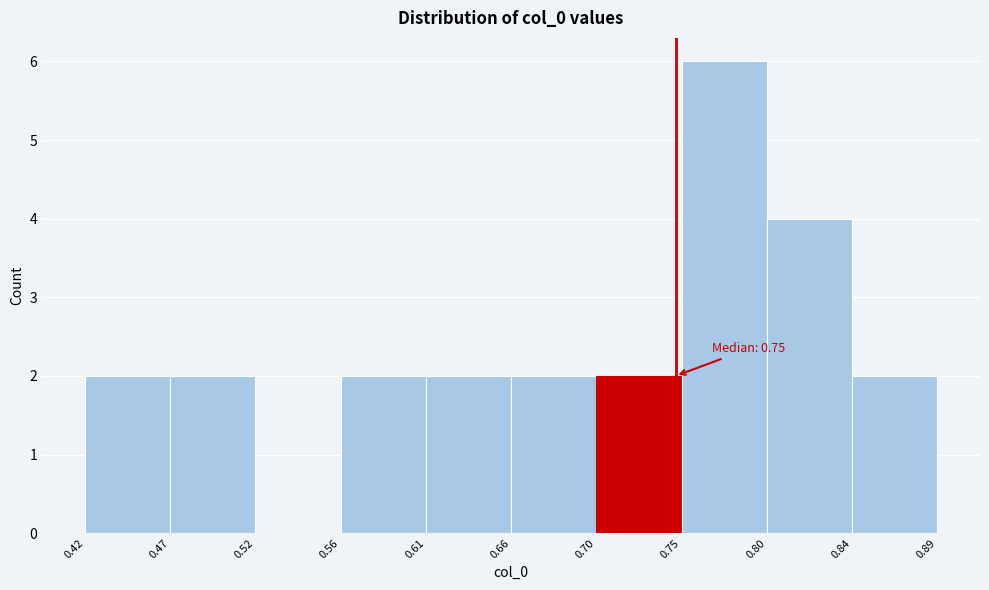

Over which range of the x-axis is the bar tallest?

0.75 to 0.80